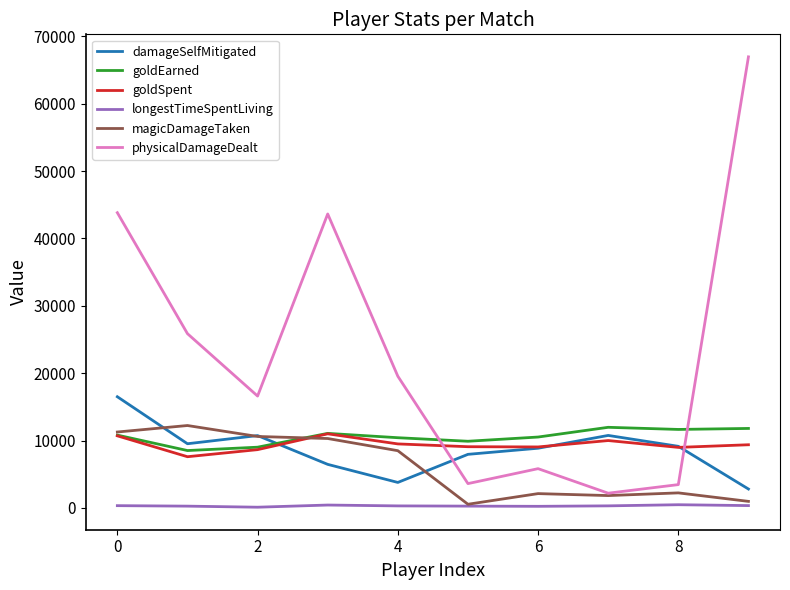

Which series has the widest spread of values?

physicalDamageDealt